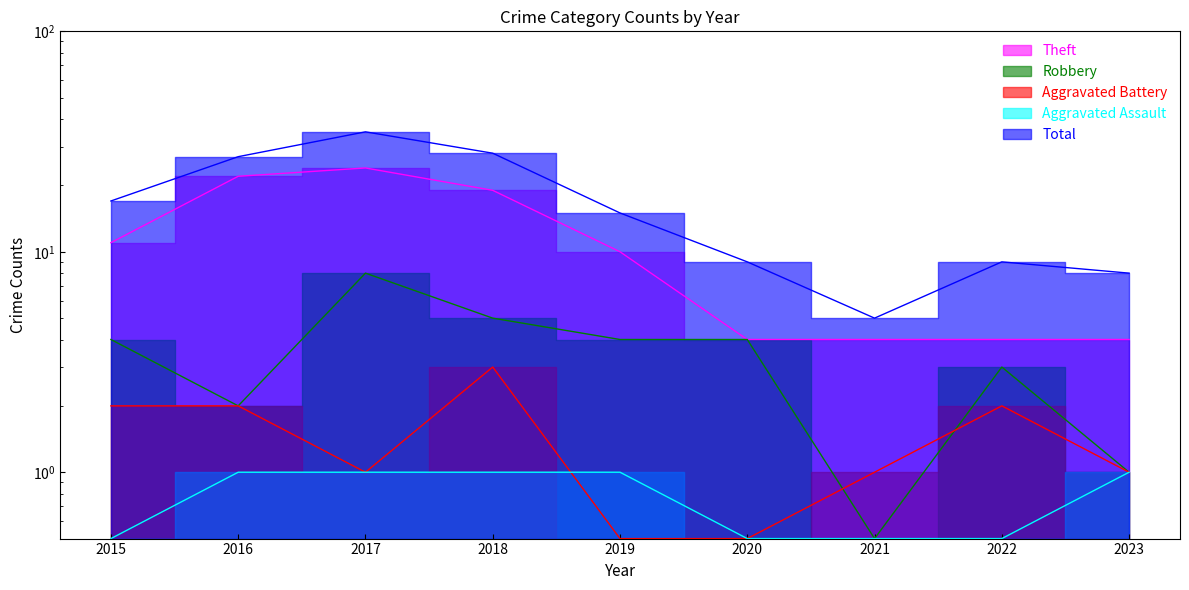

True or false: Aggravated Assault and Robbery intersect in this chart.

False